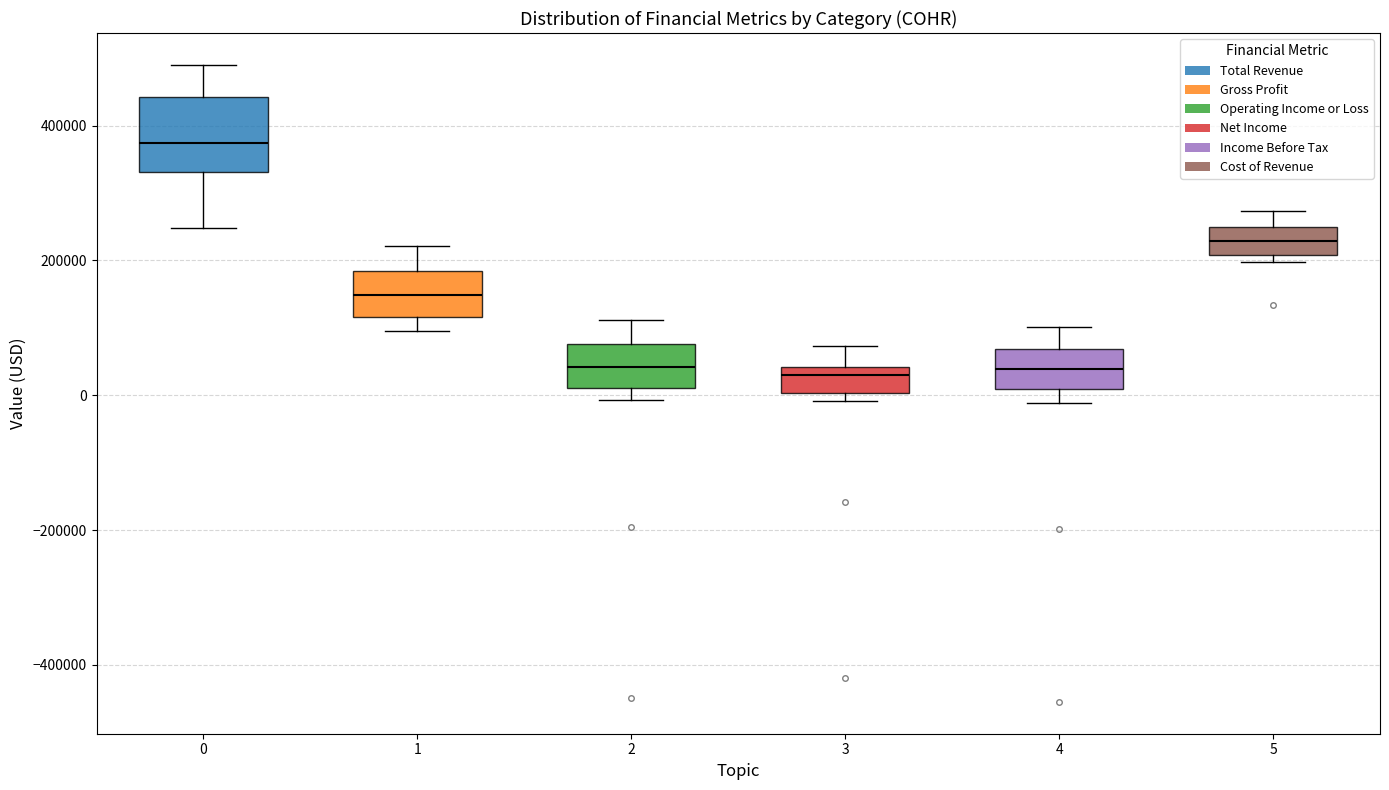

Reading left to right, transcribe this box plot: for each box, give where its median line is, the range the box spans, and where its two whiskers end, as read against the y-axis. The values are not printed on the chart, so give them approximately, as read against the axis.

0: median 380000, box 340000 to 440000, whiskers 240000 to 500000
1: median 140000, box 120000 to 180000, whiskers 100000 to 220000
2: median 40000, box 20000 to 80000, whiskers 0 to 120000
3: median 40000 (just below the box's upper edge), box 0 to 40000, whiskers 0 (just below the box's lower edge) to 80000
4: median 40000, box 0 to 60000, whiskers -20000 to 100000
5: median 220000, box 200000 to 260000, whiskers 200000 (just below the box's lower edge) to 280000